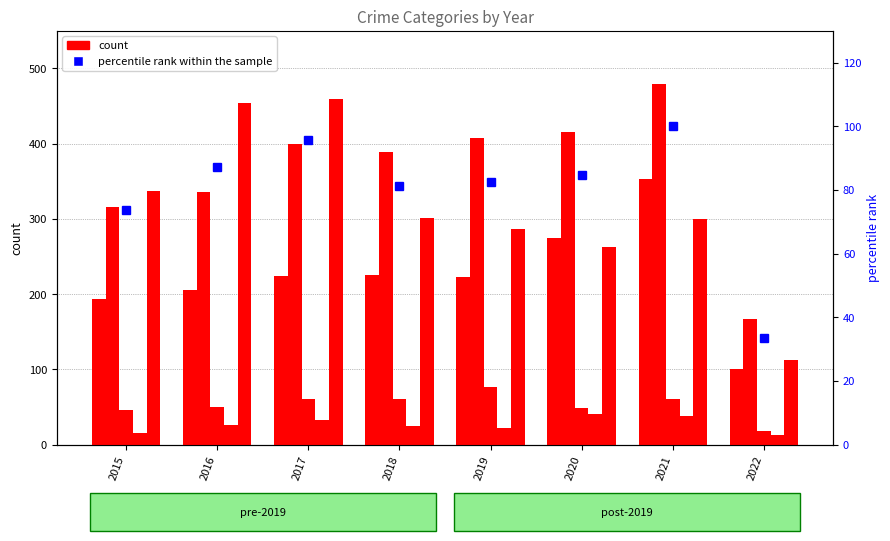

Reading right to left, list all the values displayed in this chart.

Aggravated Assault: 2022=101.0	2021=353.0	2020=274.0	2019=223.0	2018=225.0	2017=224.0	2016=206.0	2015=194.0
Aggravated Battery: 2022=167.0	2021=479.0	2020=416.0	2019=407.0	2018=389.0	2017=400.0	2016=336.0	2015=316.0
Criminal Sexual Assault: 2022=18.0	2021=61.0	2020=48.0	2019=77.0	2018=60.0	2017=61.0	2016=50.0	2015=46.0
Homicide: 2022=12.0	2021=38.0	2020=41.0	2019=22.0	2018=25.0	2017=33.0	2016=26.0	2015=15.0
Robbery: 2022=113.0	2021=300.0	2020=263.0	2019=287.0	2018=301.0	2017=460.0	2016=454.0	2015=337.0
percentile rank within the sample: 2022=33.4	2021=100.0	2020=84.6	2019=82.5	2018=81.2	2017=95.7	2016=87.1	2015=73.8